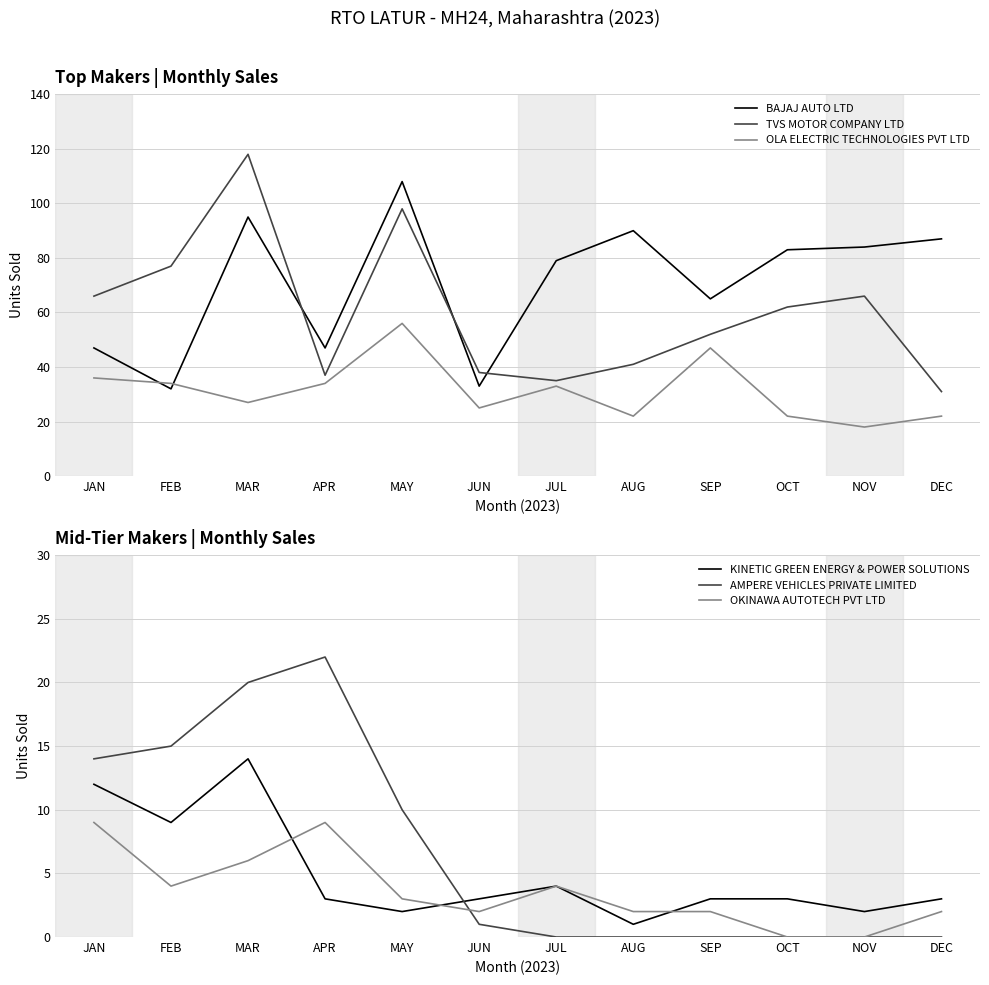

What is the label of the 7th point from the left?

JUL